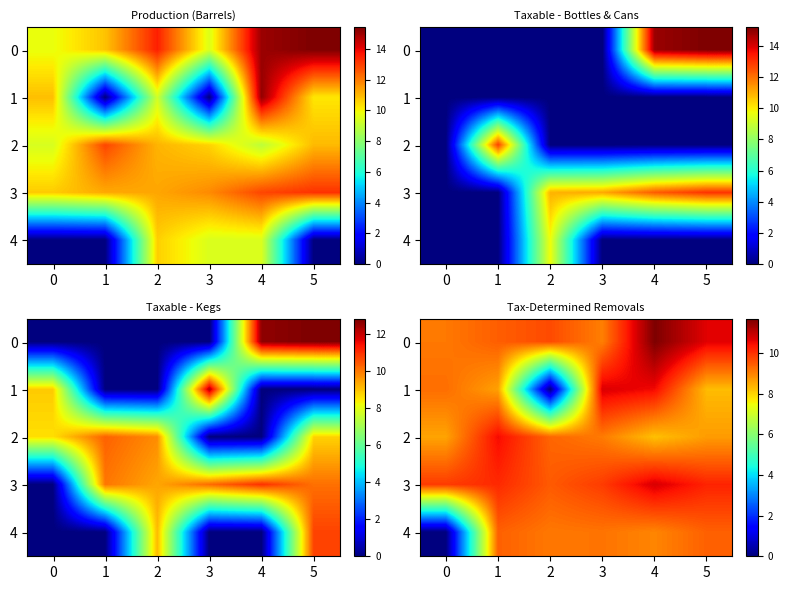

What is the spread (max minus min) of values at 4?

3.4